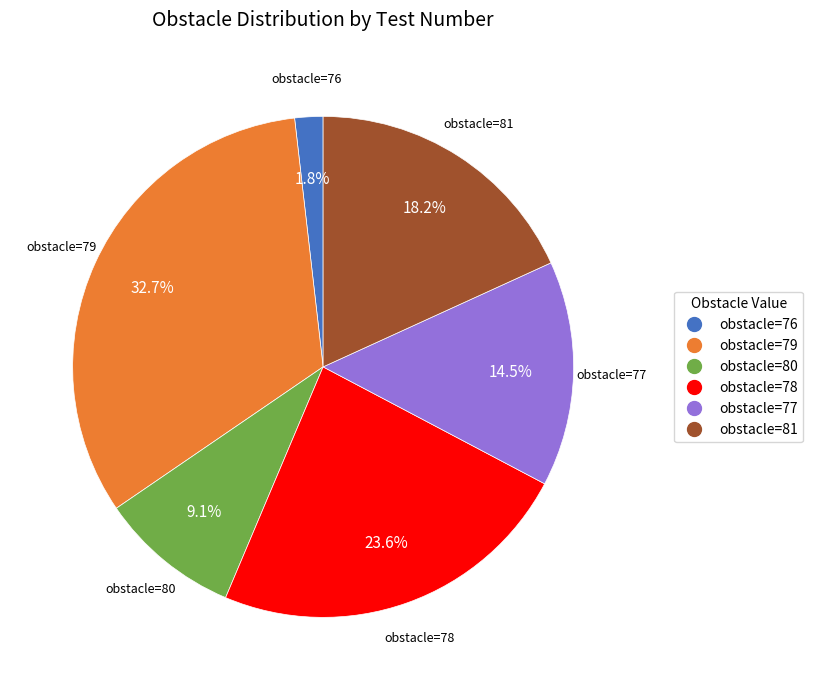

To the nearest percent, what is the average slice percentage?

17%